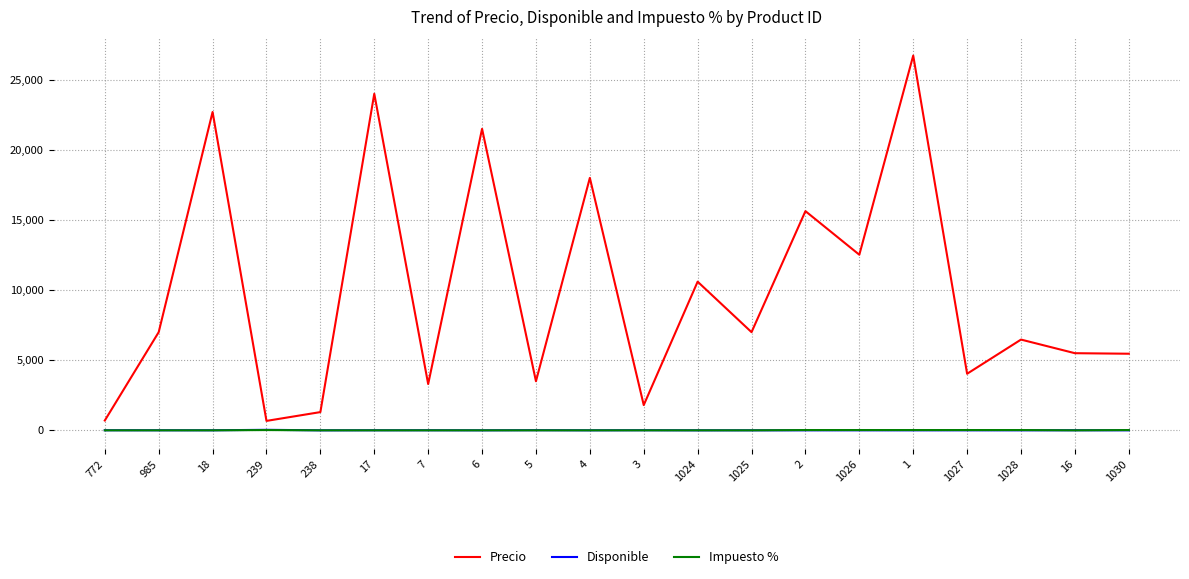

What is the lowest value of the Precio series?

672